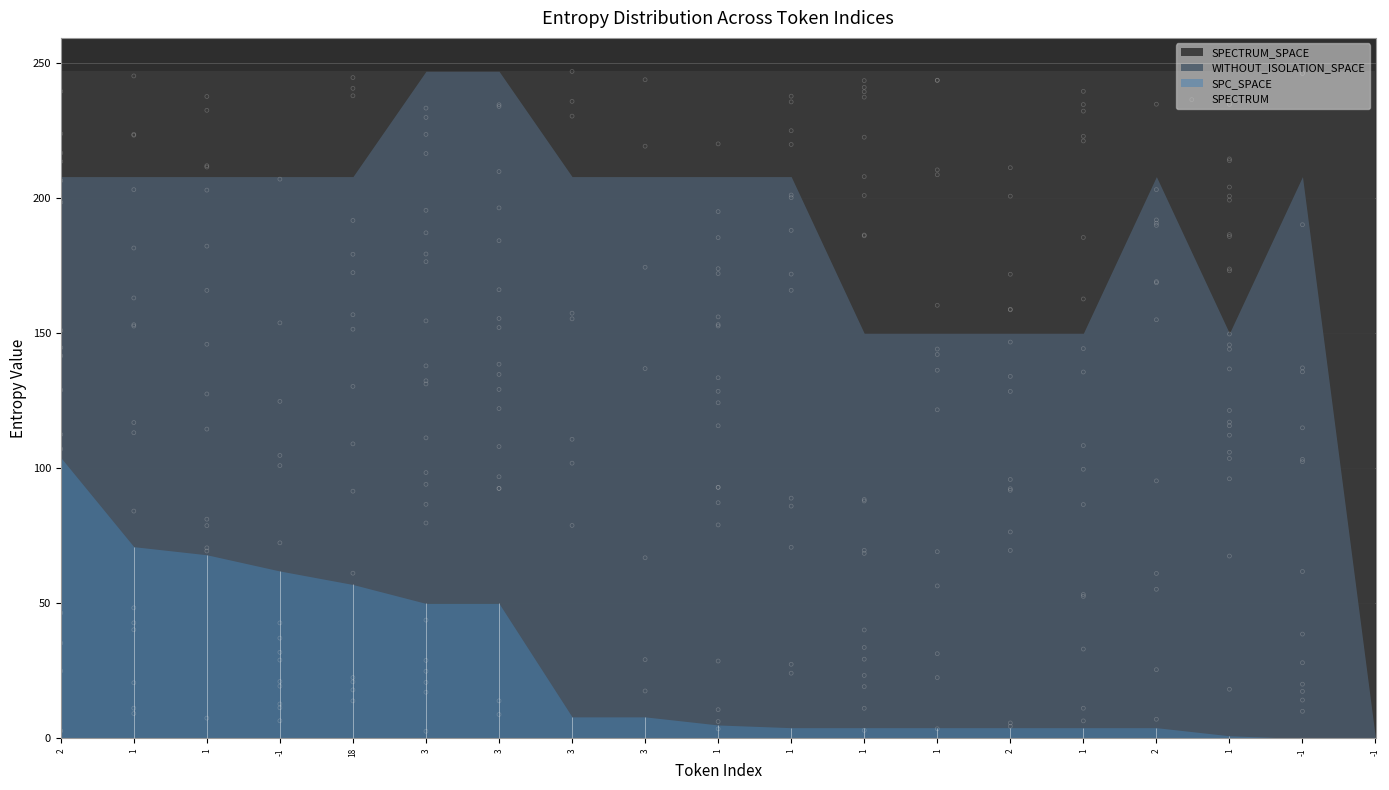

Which series has the largest total across all categories?

SPECTRUM_SPACE